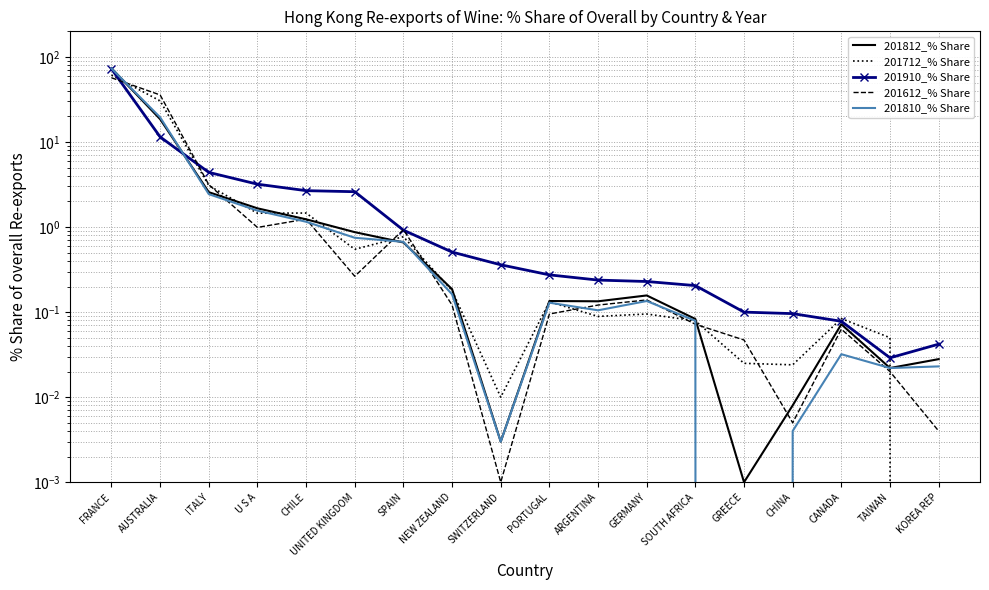

Where is 201612_% Share nearest to the value 28?

AUSTRALIA